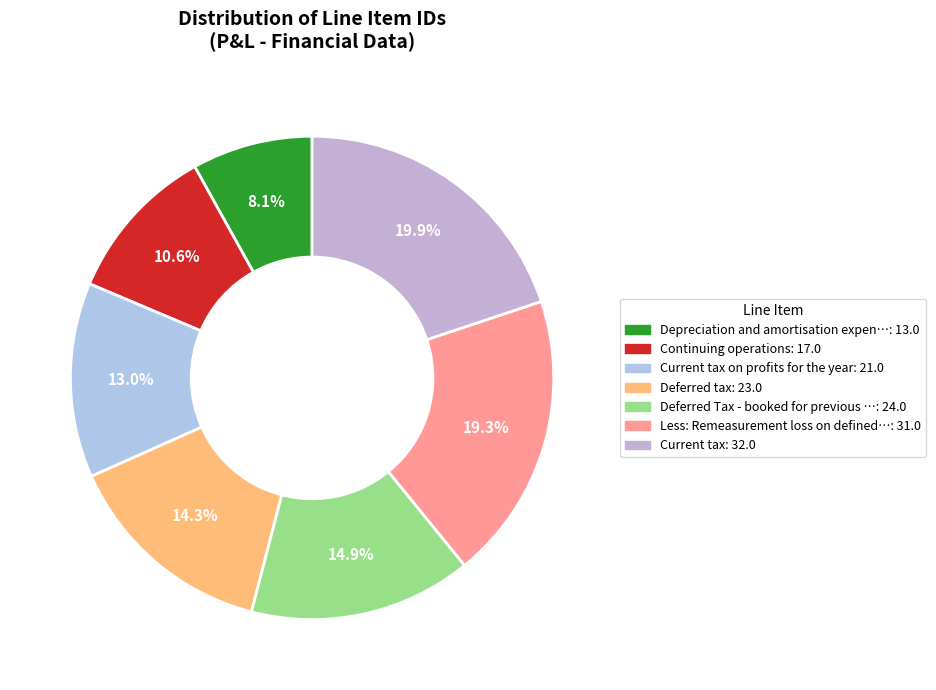

How many slices are in this pie chart?

7